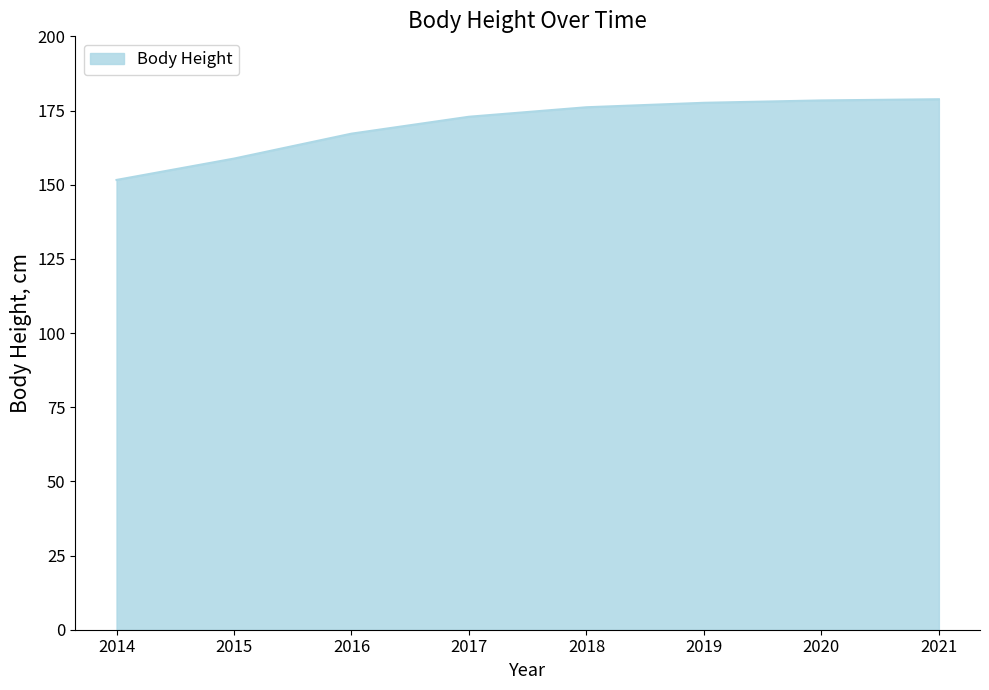

Is it true that the value at 2020 is 99.6?

False